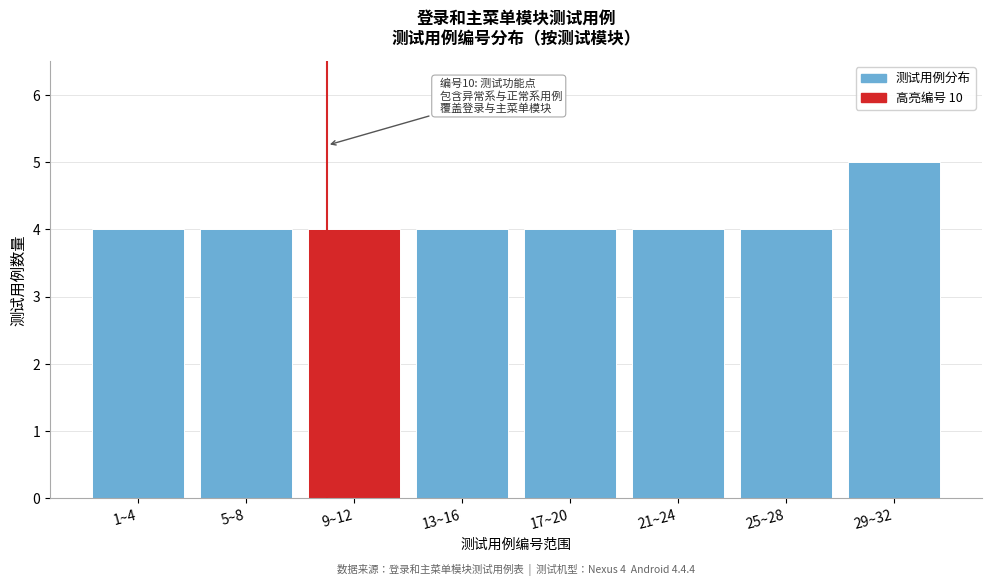

Reading left to right, what are all the values shown in this chart?

1~4=4	5~8=4	9~12=4	13~16=4	17~20=4	21~24=4	25~28=4	29~32=5